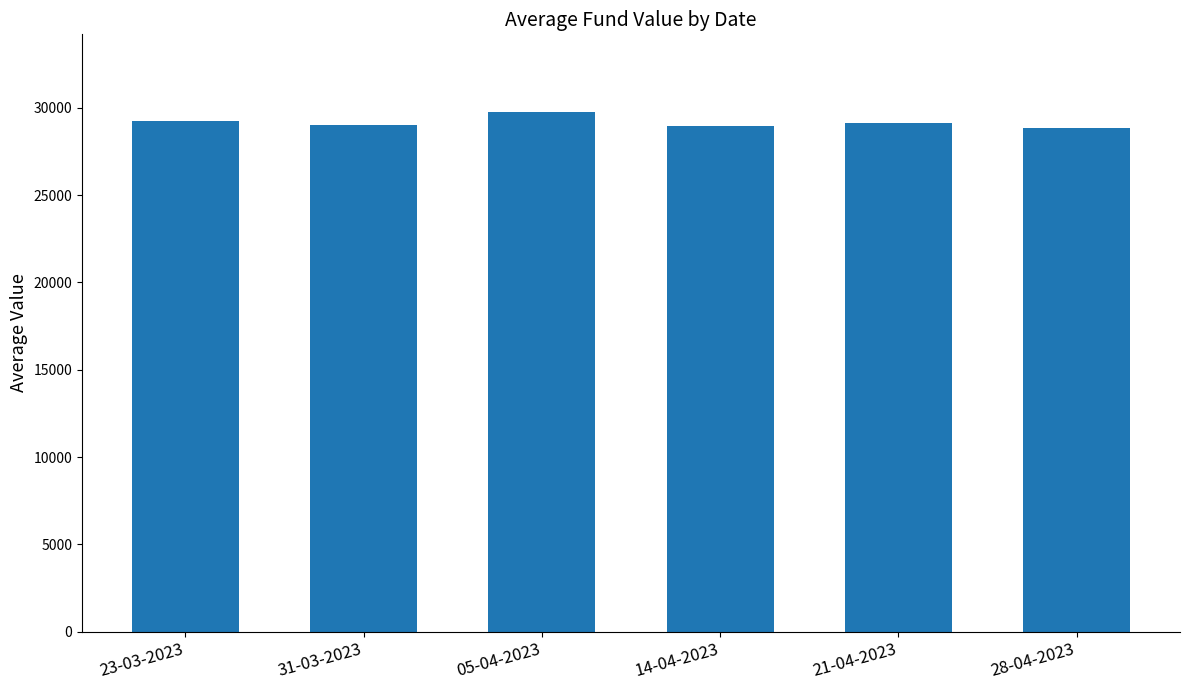

Approximately how many times larger is the value at 31-03-2023 compared to 14-04-2023?

1.0